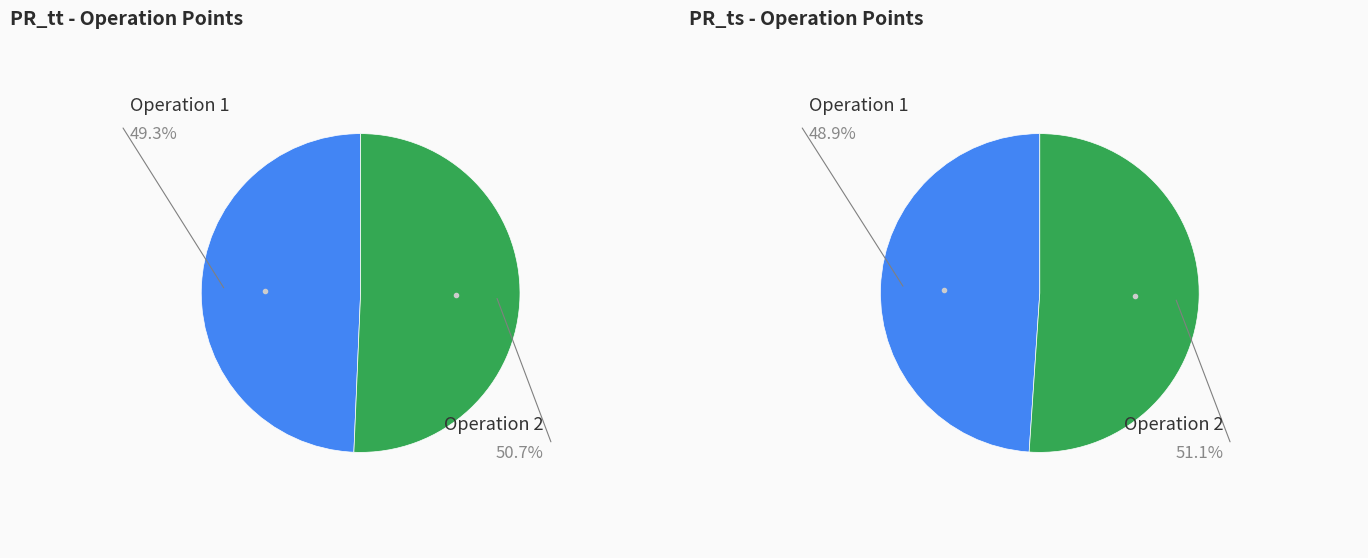

What percentage is the 1 slice, to the nearest percent?

49%